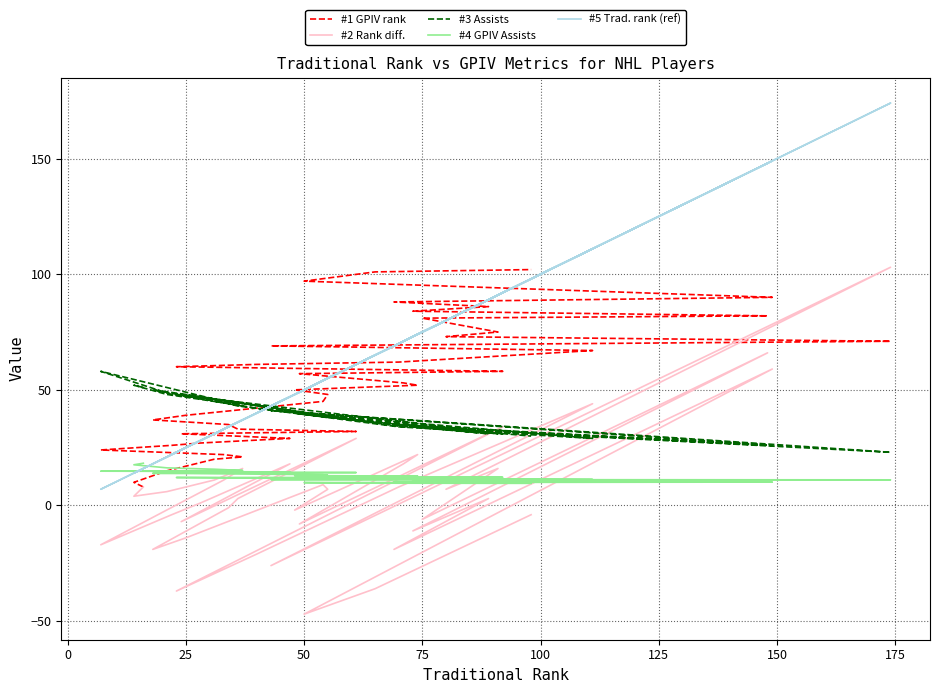

What is the lowest value of the #4 GPIV Assists series?

9.6